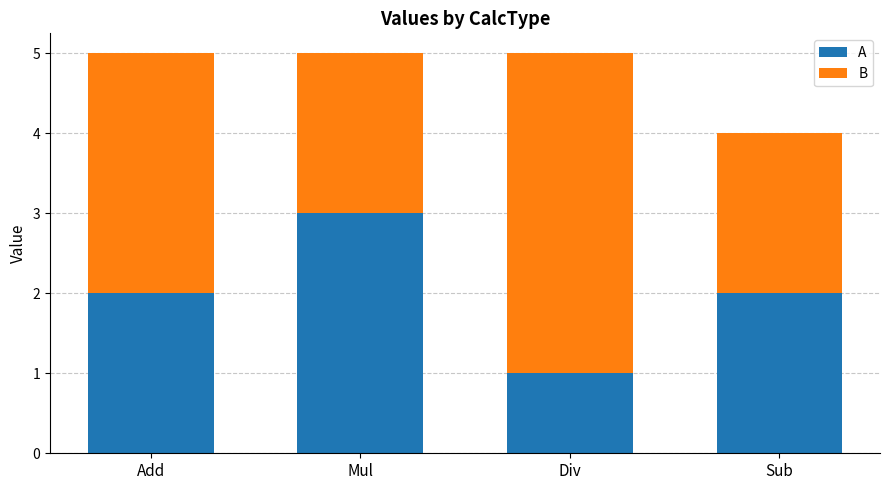

True or false: A has a value of 3 at Add.

False